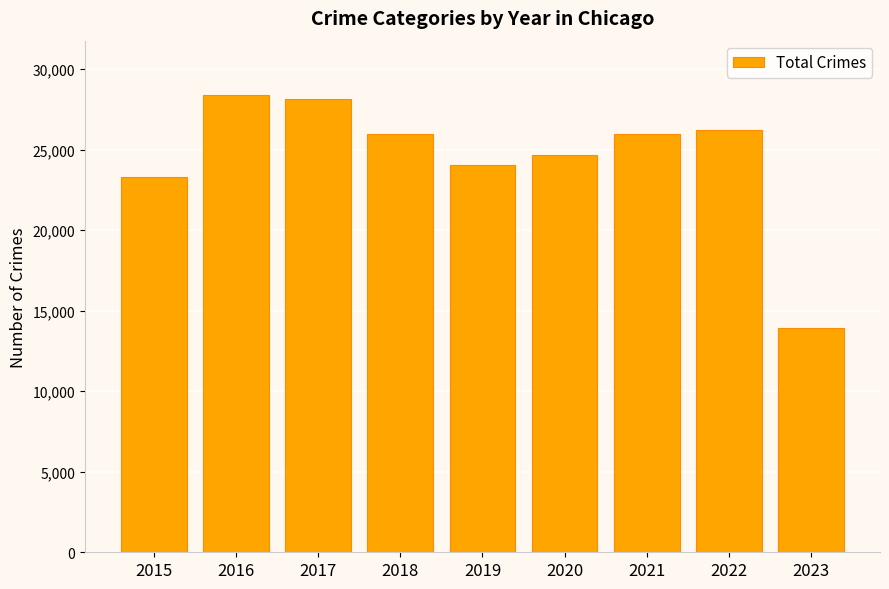

What is the greatest value displayed?

28368